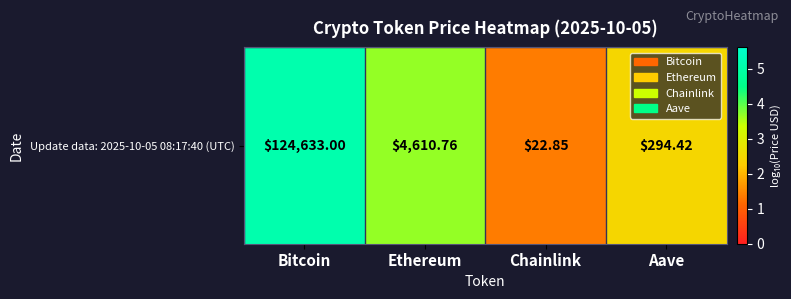

Reading right to left, list all the values displayed in this chart.

Aave=2.5	Chainlink=1.4	Ethereum=3.7	Bitcoin=5.1